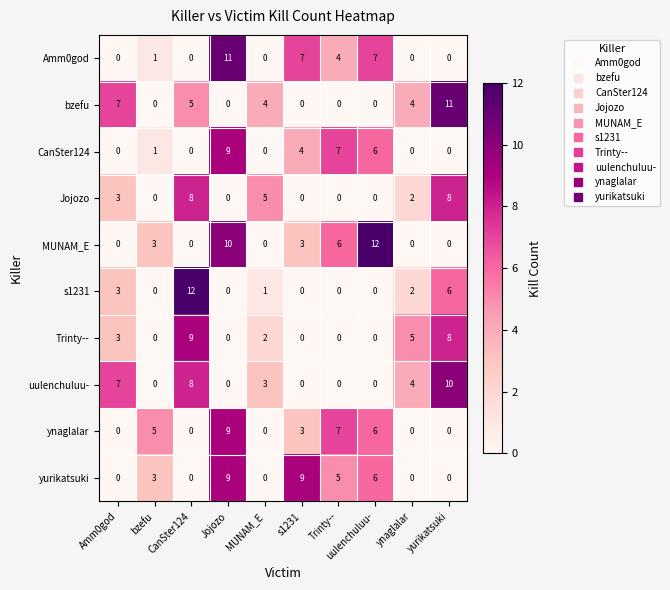

What is the total value across all series at MUNAM_E?

15